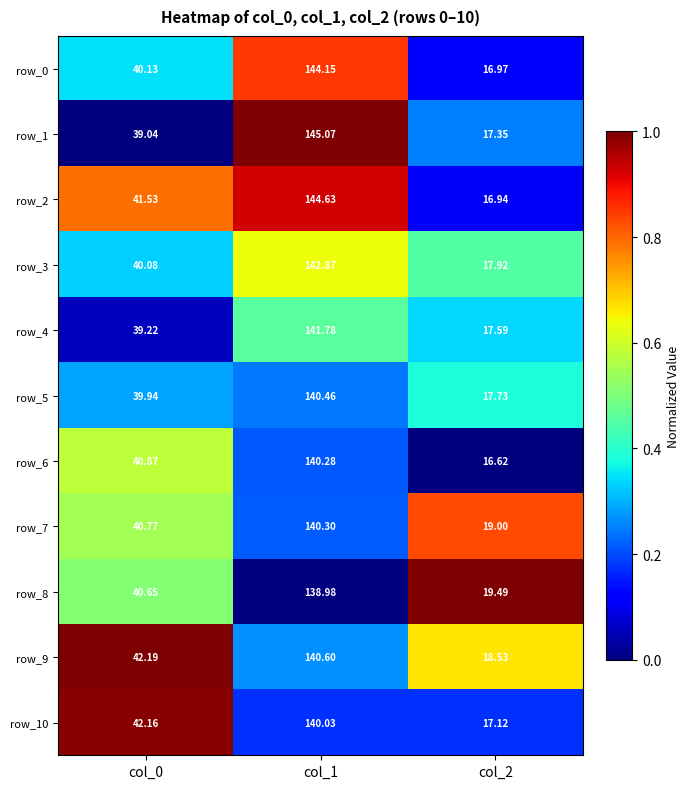

Which series changed the most between col_1 and col_2?

row_1